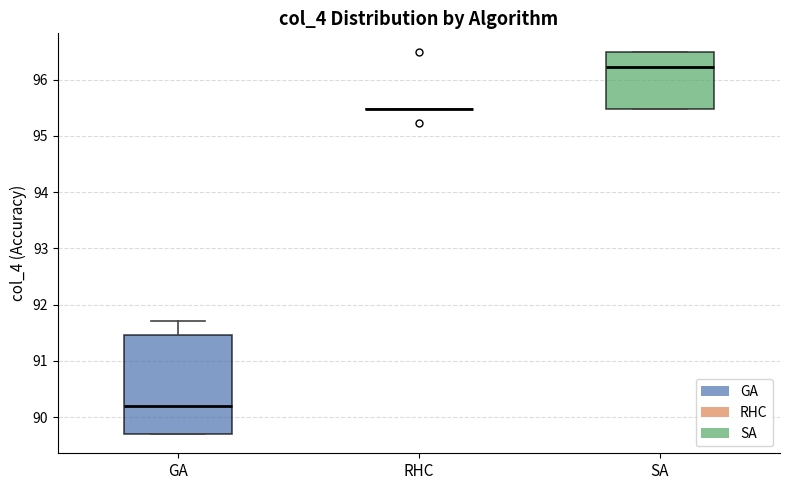

Reading left to right, transcribe this box plot: for each box, give where its median line is, the range the box spans, and where its two whiskers end, as read against the y-axis. The values are not printed on the chart, so give them approximately, as read against the axis.

GA: median 90.2, box 89.7 to 91.5, whiskers 89.7 to 91.7
RHC: box collapsed to a line at 95.5, whiskers 95.5 to 95.5
SA: median 96.2, box 95.5 to 96.5, whiskers 95.5 to 96.5